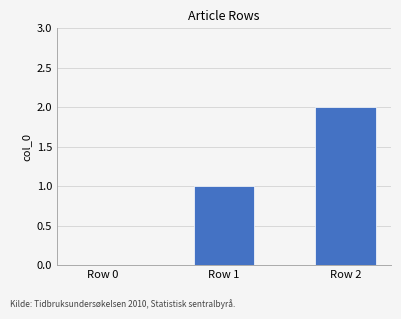

Are the bars grouped side by side (vs. stacked)?

No